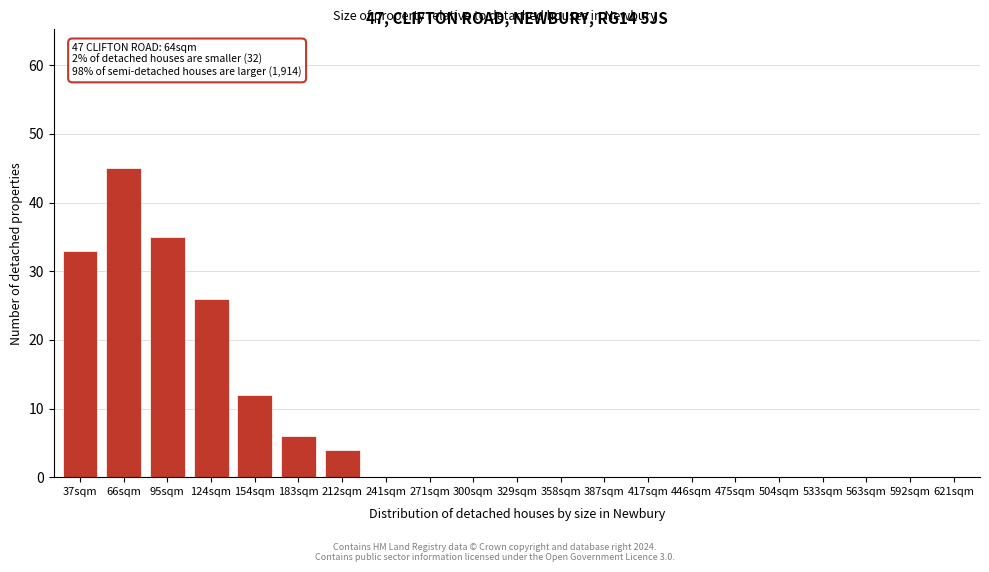

Reading left to right, list all the values displayed in this chart.

37sqm=33	66sqm=45	95sqm=35	124sqm=26	154sqm=12	183sqm=6	212sqm=4	241sqm=0	271sqm=0	300sqm=0	329sqm=0	358sqm=0	387sqm=0	417sqm=0	446sqm=0	475sqm=0	504sqm=0	533sqm=0	563sqm=0	592sqm=0	621sqm=0